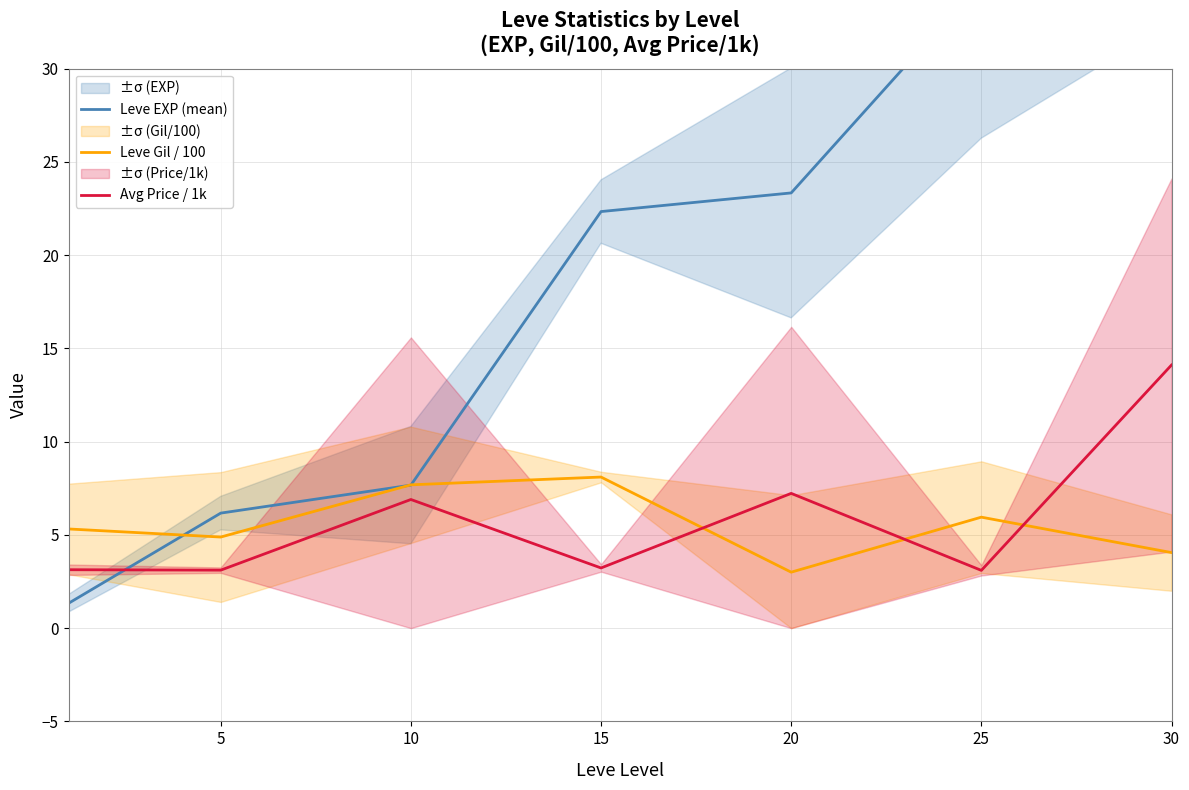

Read the Leve Gil / 100 value at 10.

7.7